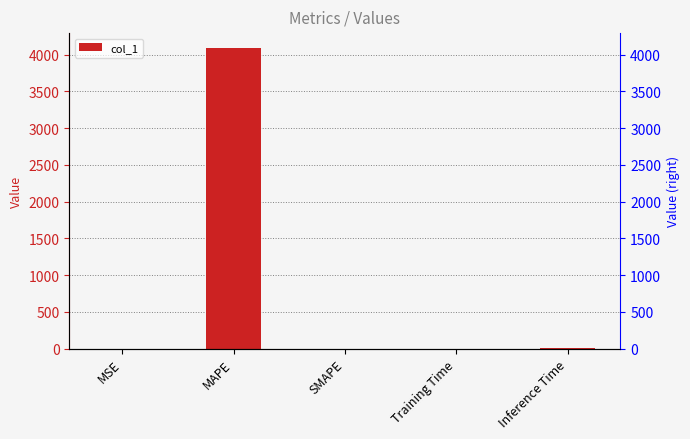

What is the change in value from MSE to MAPE?

+4089.0